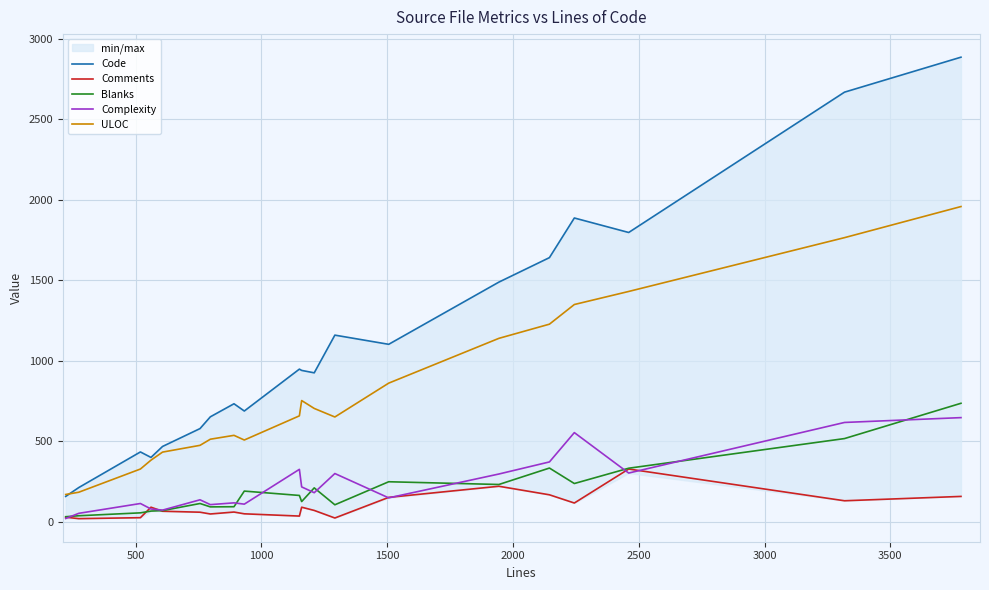

True or false: ULOC and Comments intersect in this chart.

False